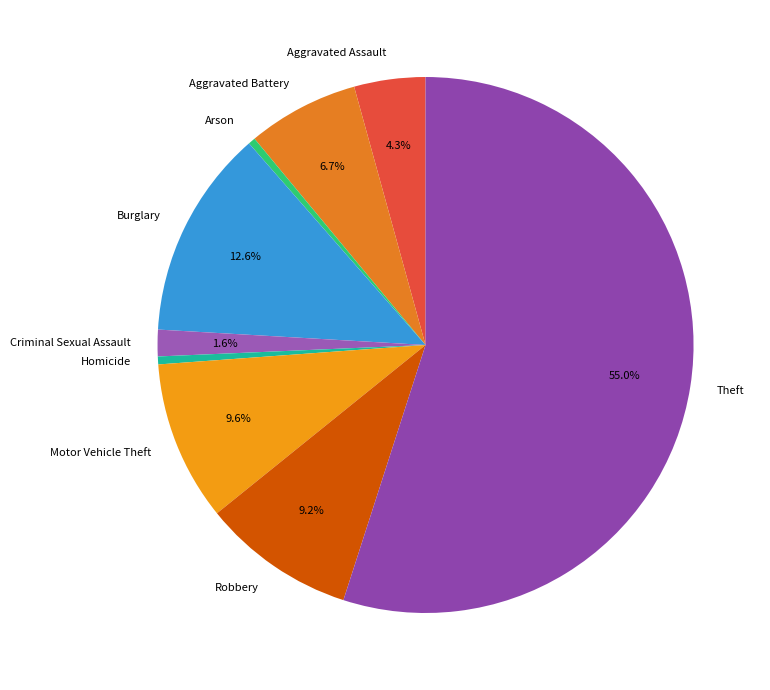

To the nearest percent, what percentage of the pie is Aggravated Battery?

7%